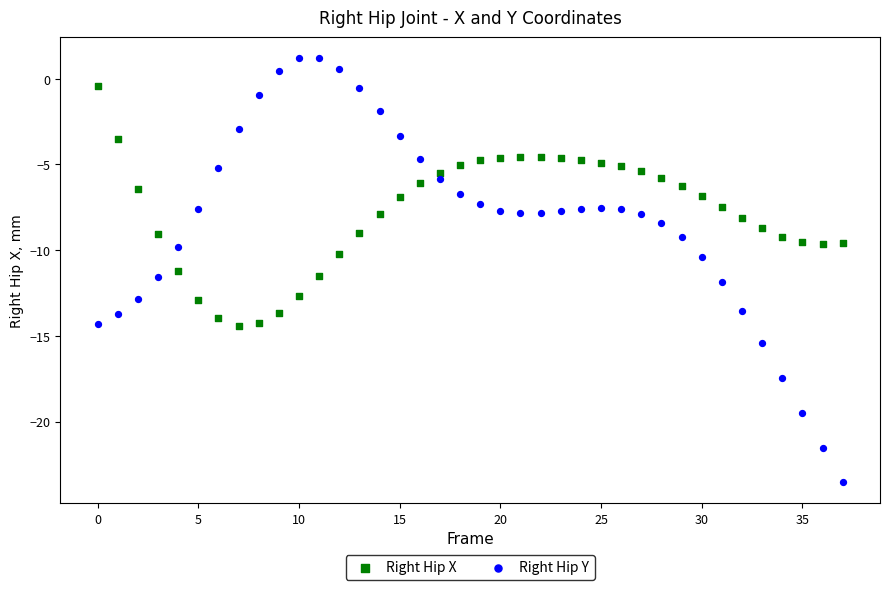

Which series reaches the maximum Y coordinate?

Right Hip Y